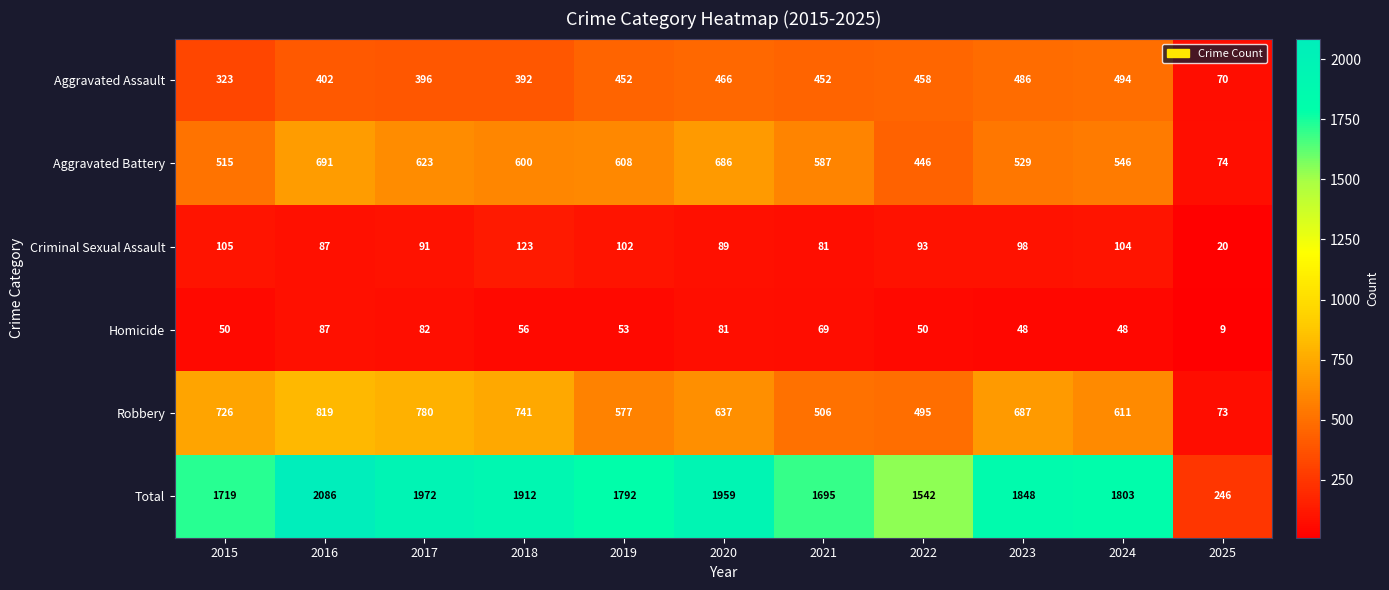

The value of Robbery at 2021 is 506. True or false?

True